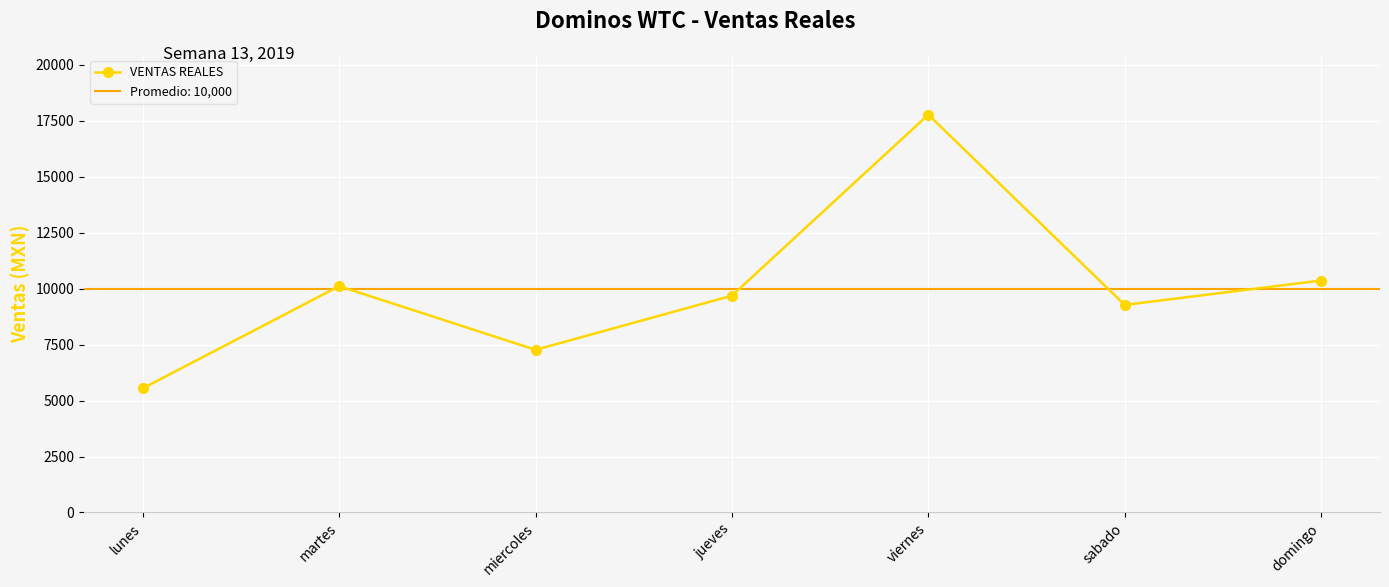

What is the change in value from miercoles to viernes?

+10503.0